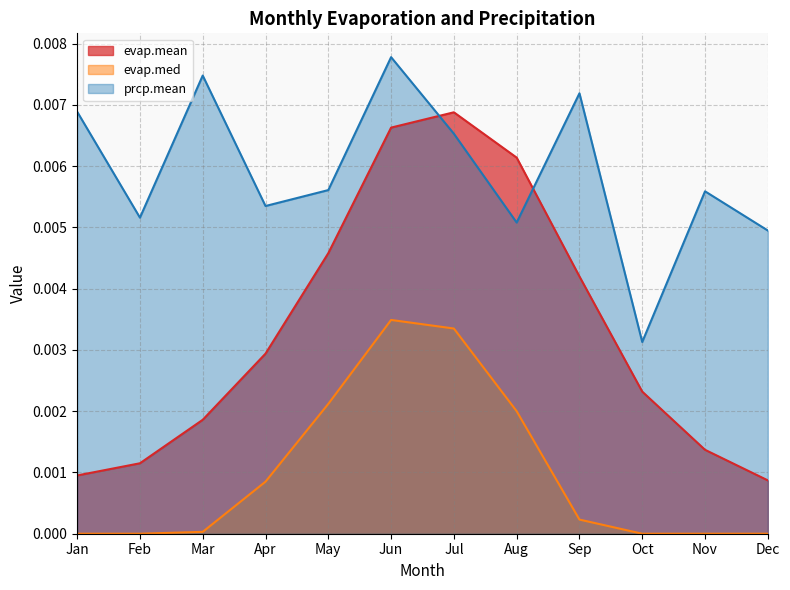

Does the chart display data point markers on the line(s)?

No